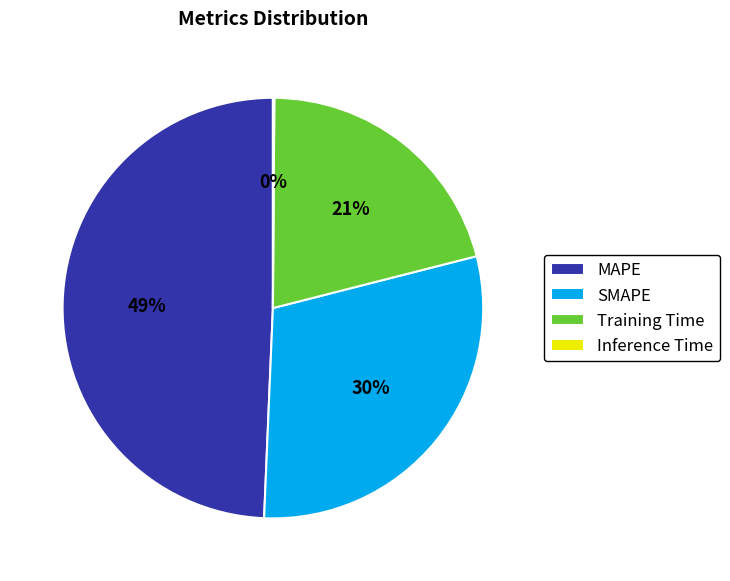

Which category has the biggest portion of the pie?

MAPE